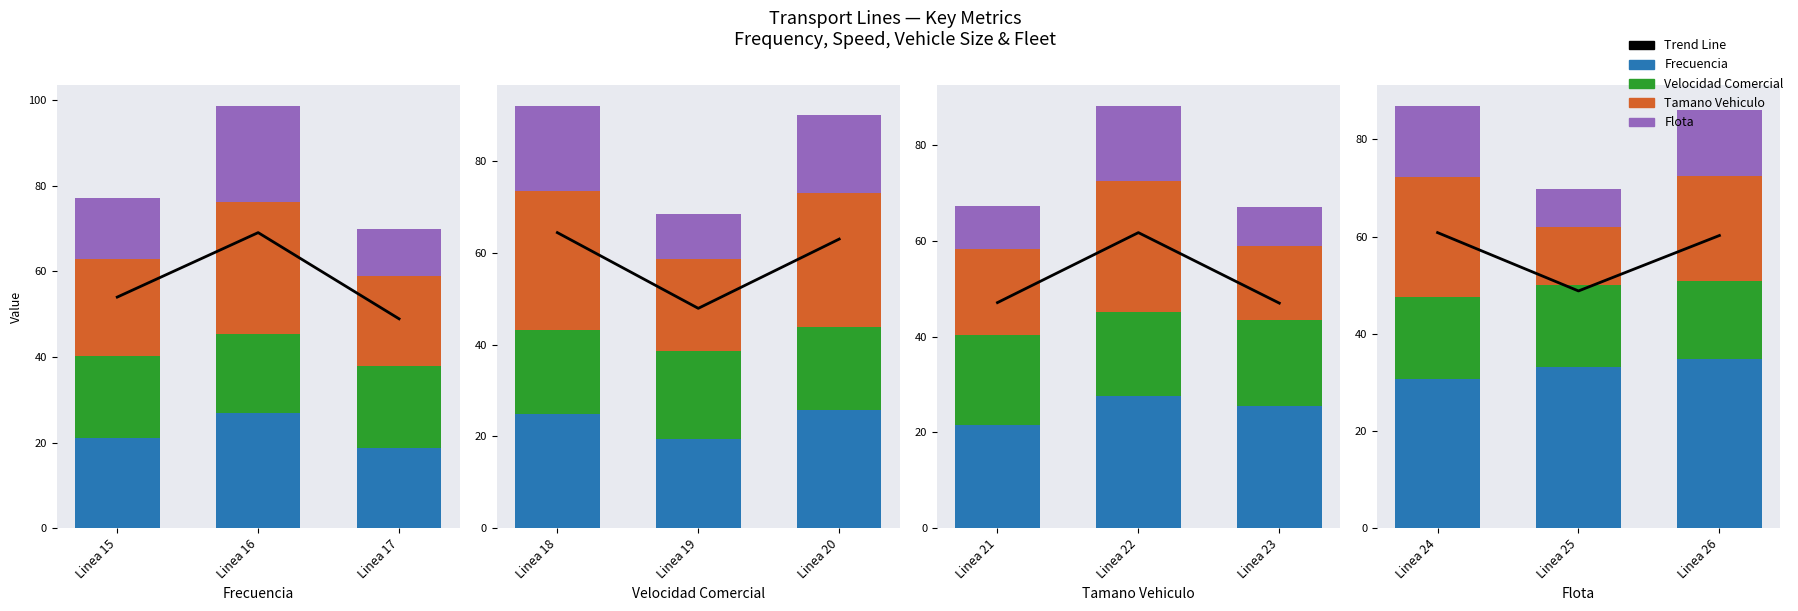

Which series changed the most between Linea 15 and Linea 16?

Trend Line